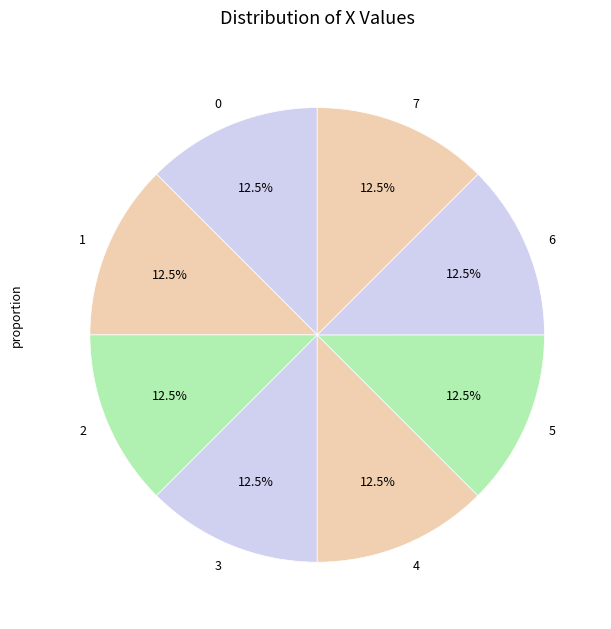

What percentage is NOT represented by 1?

87.5%